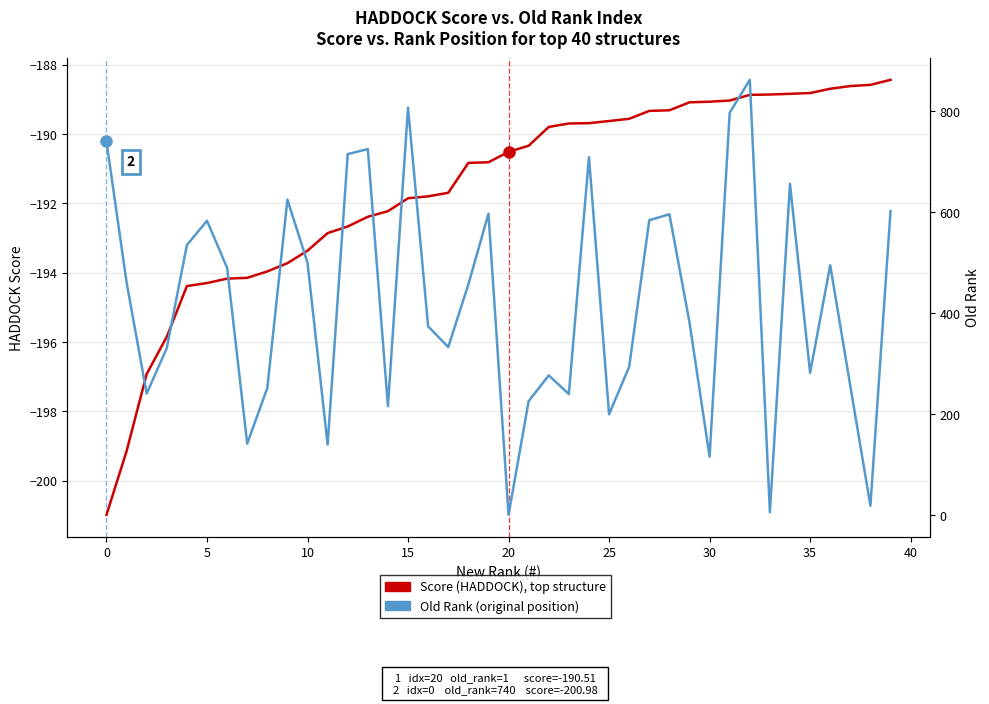

What is the label of the 24th point from the left?

23